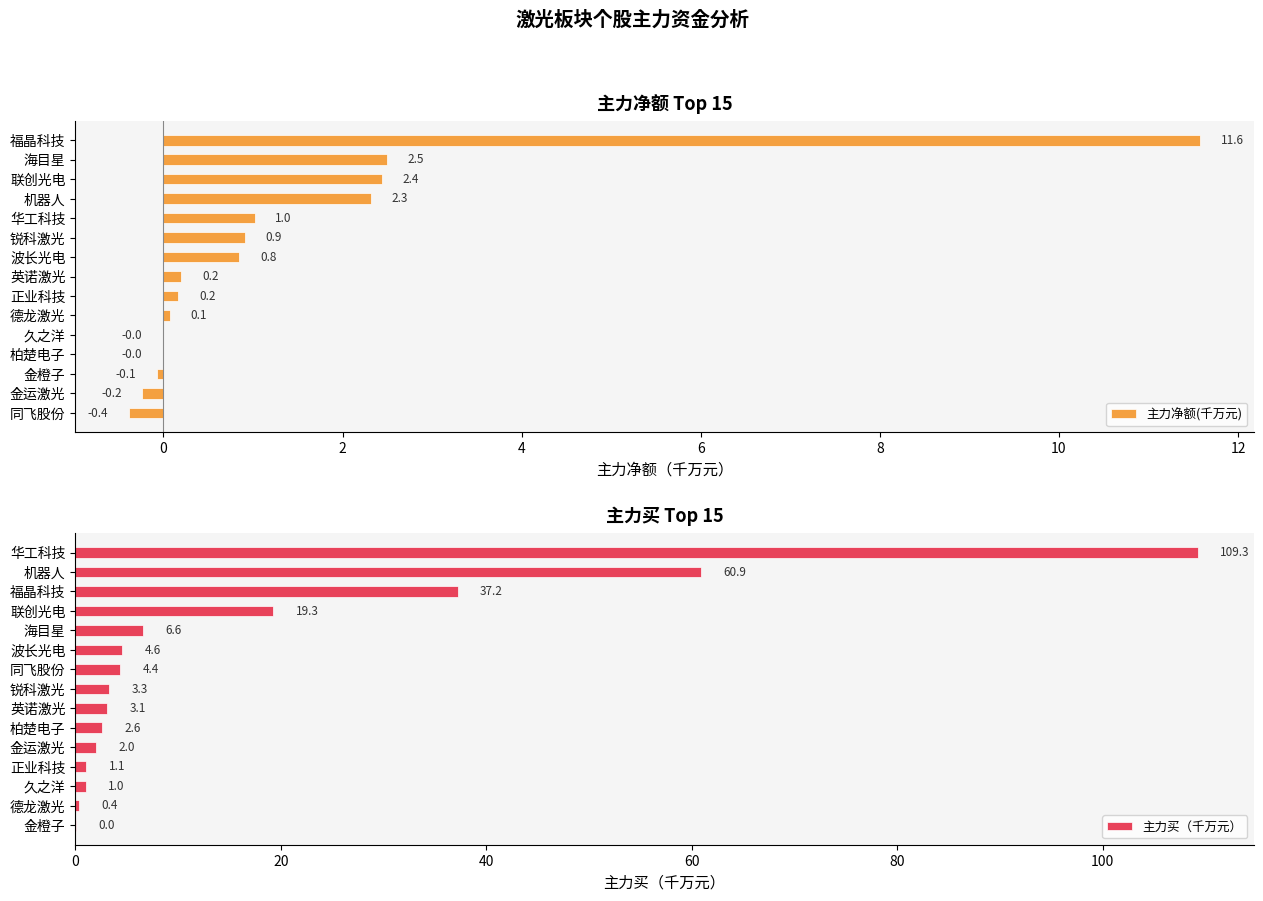

What is the highest value of the 主力买（千万元） series?

109.3